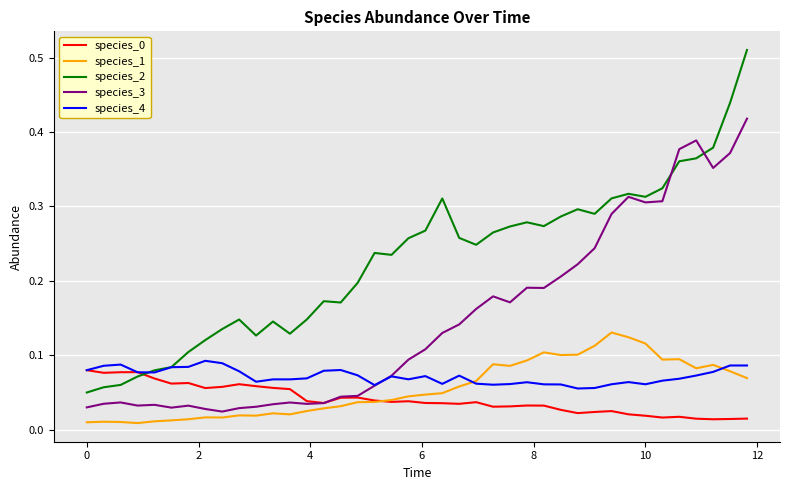

Which series has the largest total across all categories?

species_2